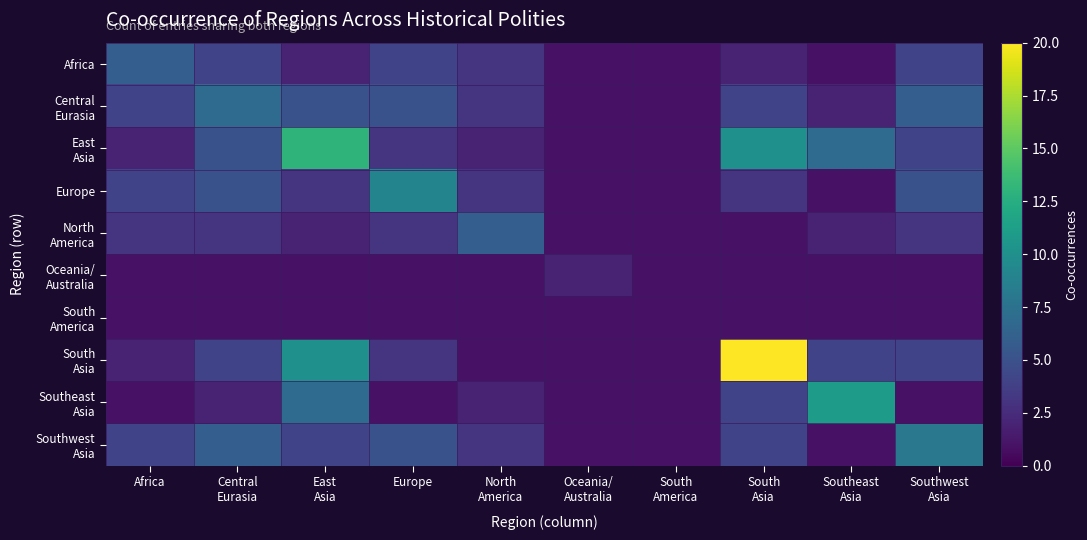

Count the number of categories in the chart.

10